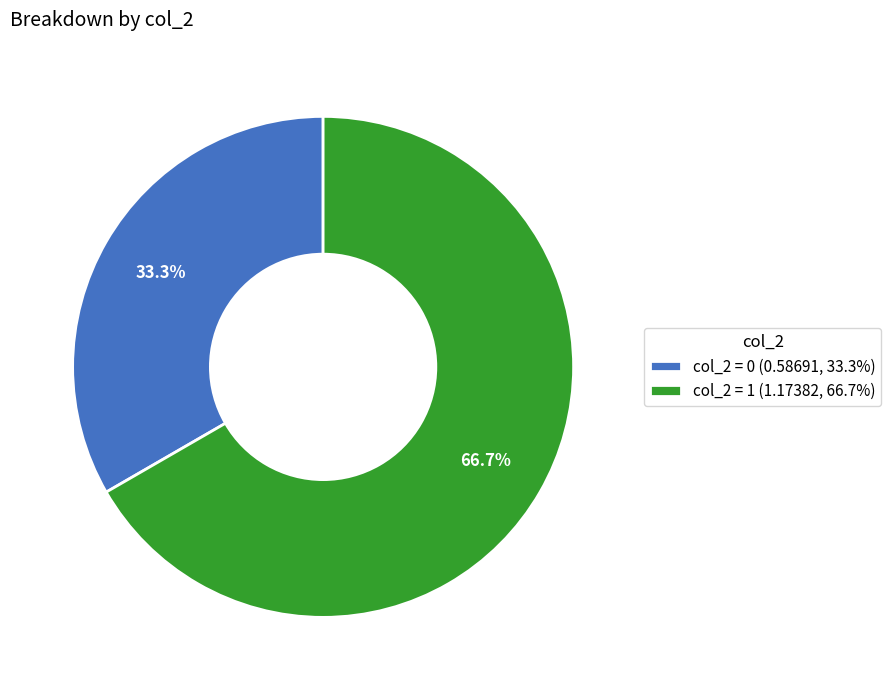

What percentage is NOT represented by col_2 = 1 (1.17382, 66.7%)?

33.3%